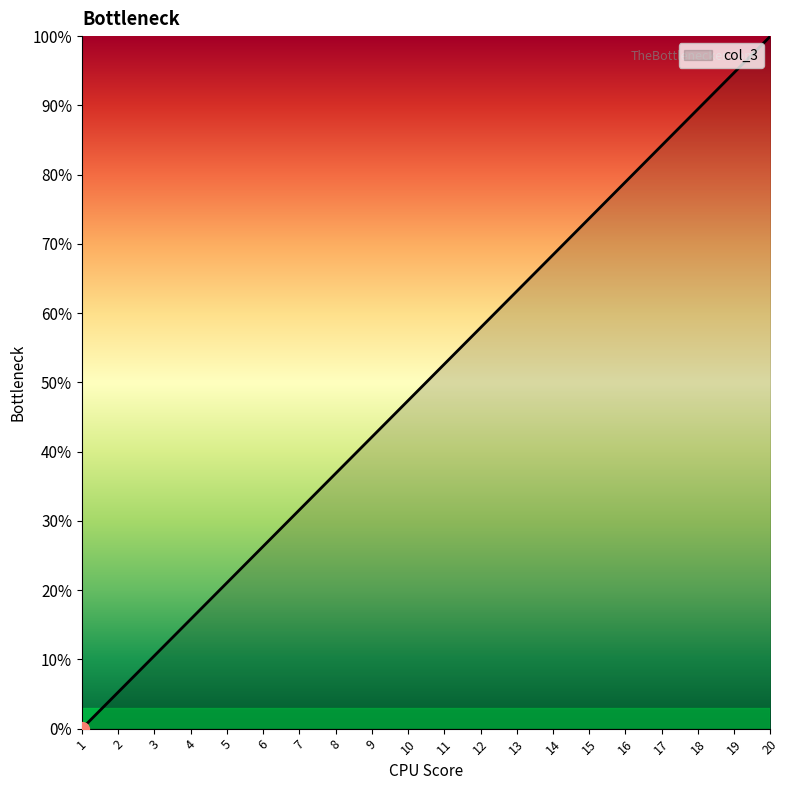

Where does the data first go above 52?

11